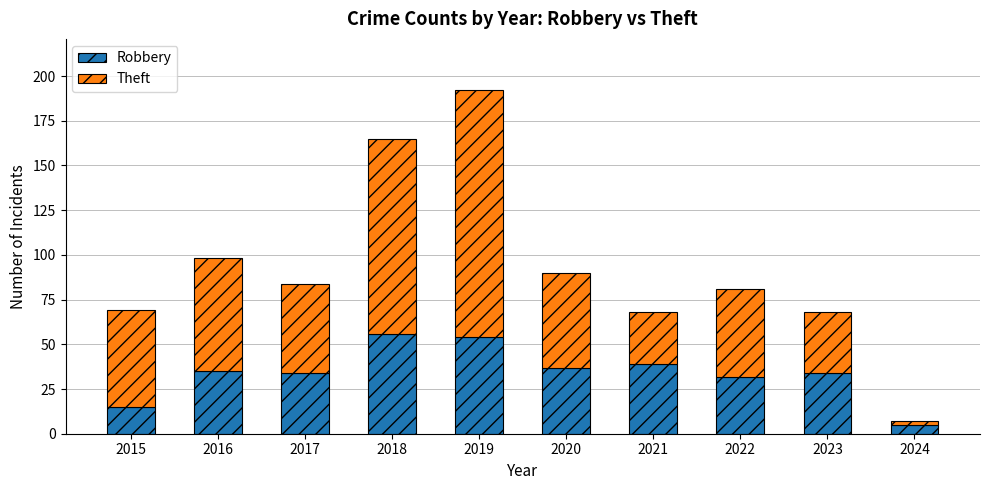

What is the total value across all series at 2023?

68